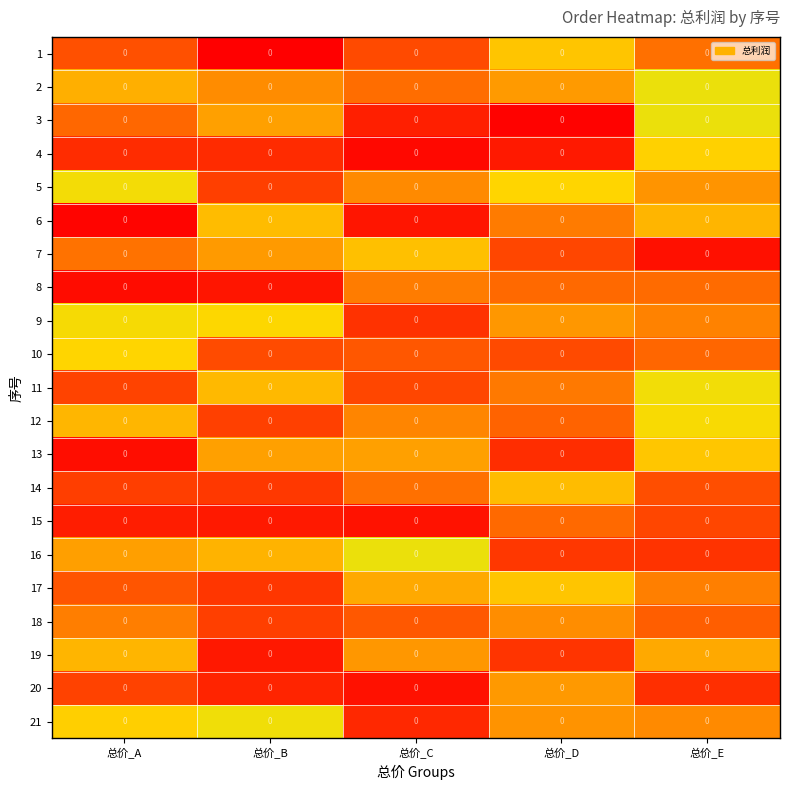

True or false: row_5 has a value of 0.0 at 总价_B.

False